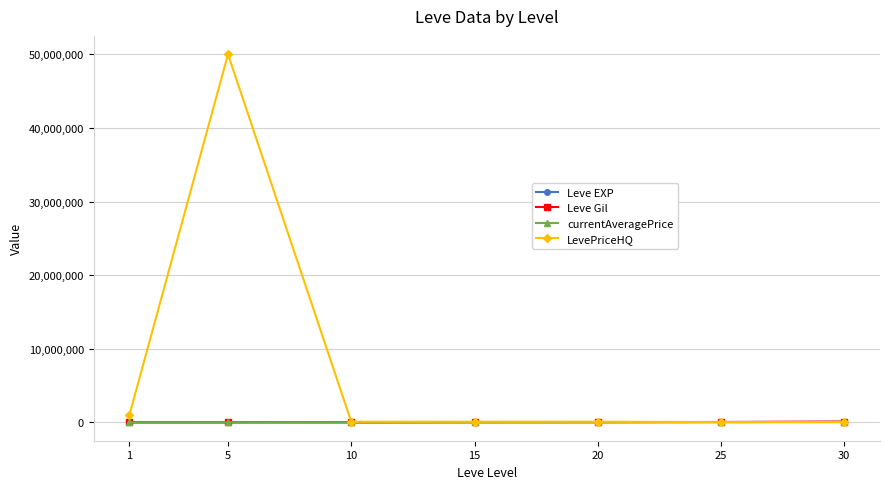

True or false: LevePriceHQ has more than 1 points higher than both neighbors.

True